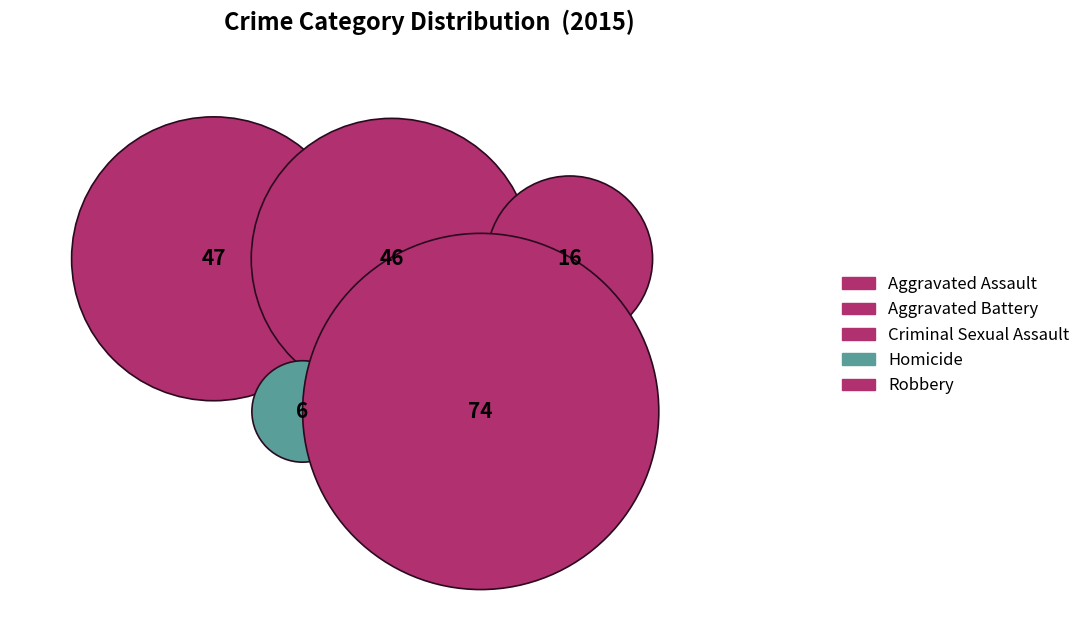

Does any single category account for the majority?

No